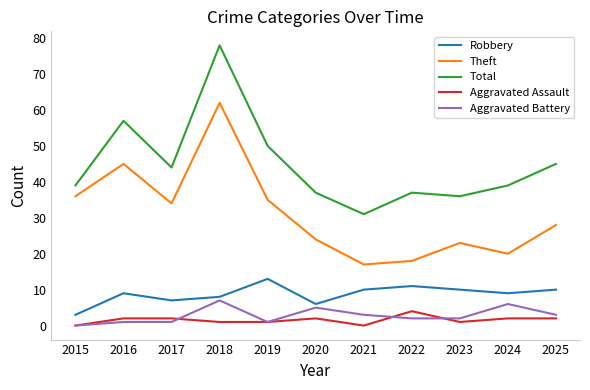

How many lines are shown in the chart?

5